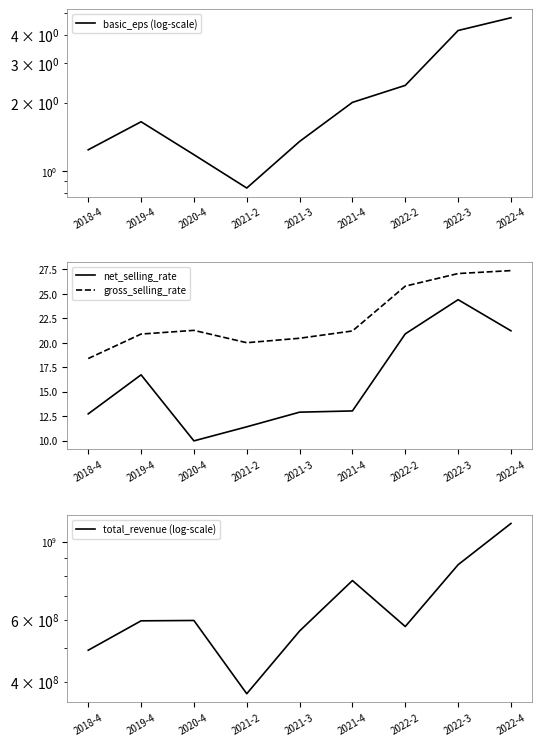

Reading left to right, transcribe all the data shown in this chart.

basic_eps (log-scale): 2018-4=1.2	2019-4=1.6	2020-4=1.2	2021-2=0.8	2021-3=1.4	2021-4=2.0	2022-2=2.4	2022-3=4.2	2022-4=4.8
net_selling_rate: 2018-4=12.7	2019-4=16.7	2020-4=10.0	2021-2=11.4	2021-3=12.9	2021-4=13.0	2022-2=20.9	2022-3=24.4	2022-4=21.2
gross_selling_rate: 2018-4=18.4	2019-4=20.9	2020-4=21.3	2021-2=20.0	2021-3=20.5	2021-4=21.2	2022-2=25.8	2022-3=27.1	2022-4=27.4
total_revenue (log-scale): 2018-4=491143800.0	2019-4=595617762.2	2020-4=596974037.5	2021-2=369249600.0	2021-3=557214750.4	2021-4=775665367.0	2022-2=573761334.8	2022-3=860571028.5	2022-4=1127940898.4